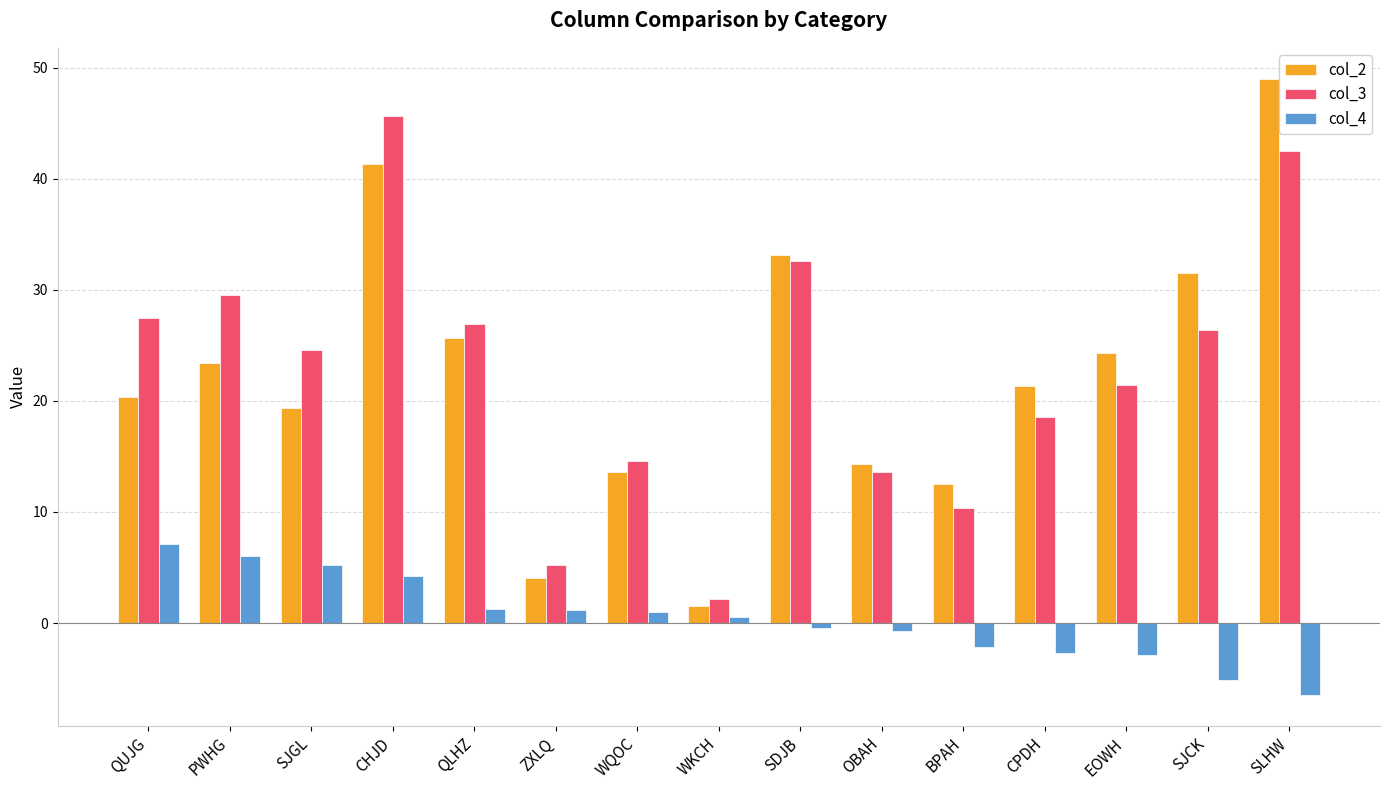

What is the label of the 6th bar from the right?

OBAH